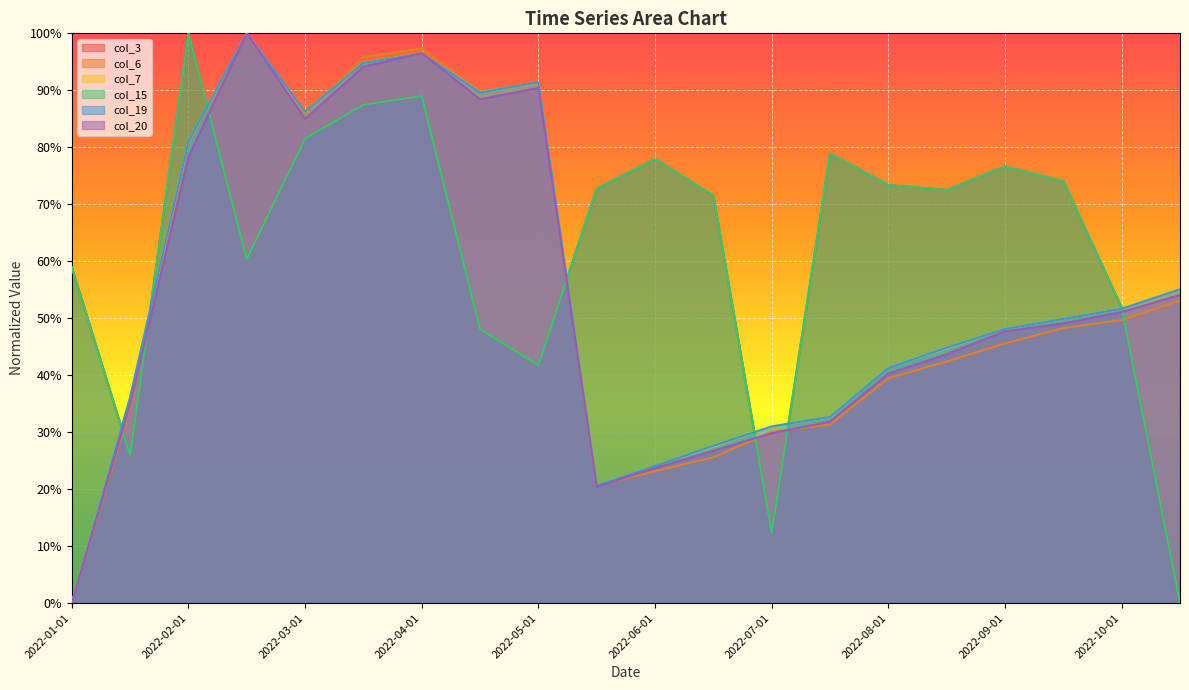

What position from the right is 2022-07-15?

7